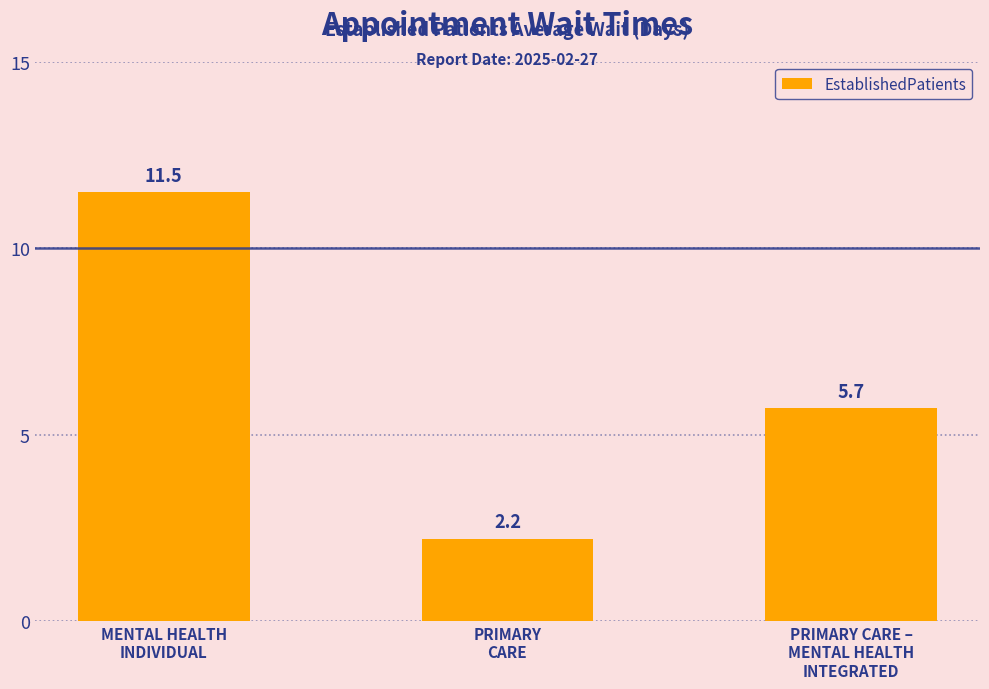

What position from the right is PRIMARY
CARE?

2